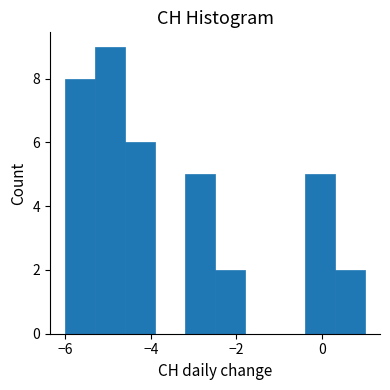

Around what value on the x-axis is the tallest bar? Give the approximate position of its centre, as read against the axis.

-5.0